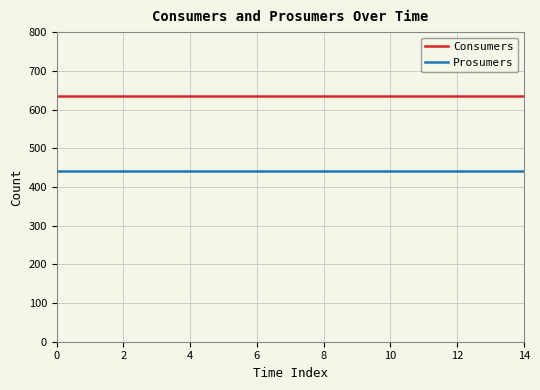

Reading left to right, transcribe all the data shown in this chart.

Consumers: 635	635	635	635	635	635	635	635	635	635	635	635	635	635	635
Prosumers: 440	440	440	440	440	440	440	440	440	440	440	440	440	440	440